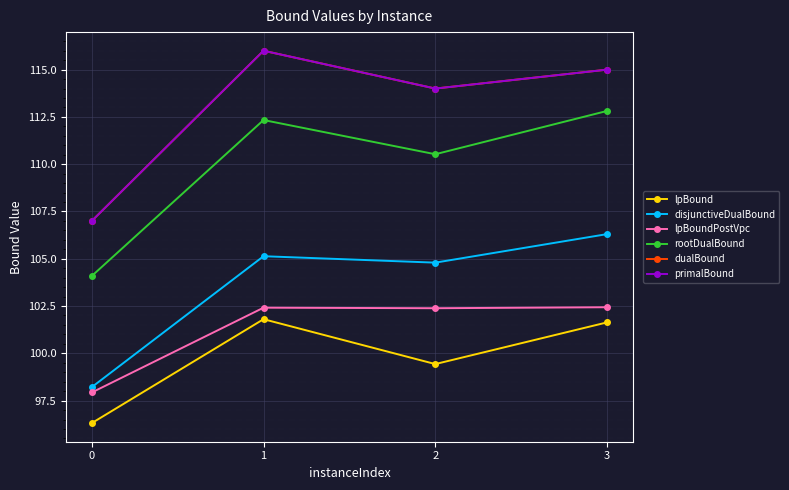

Which series changed the most between 1 and 3?

disjunctiveDualBound